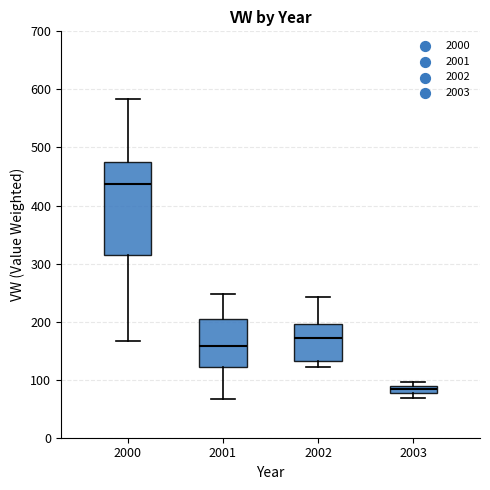

Which box is the tallest, from its lower edge to its upper edge?

2000